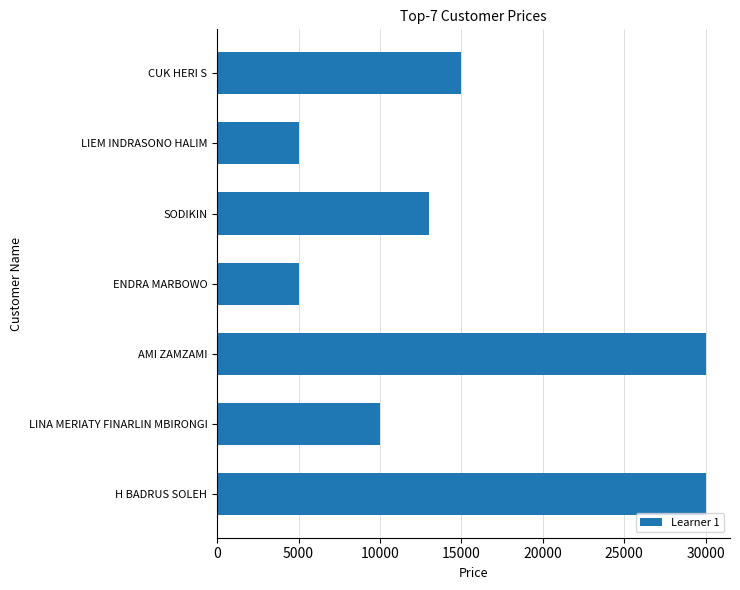

Which has a higher value, SODIKIN or H BADRUS SOLEH?

H BADRUS SOLEH